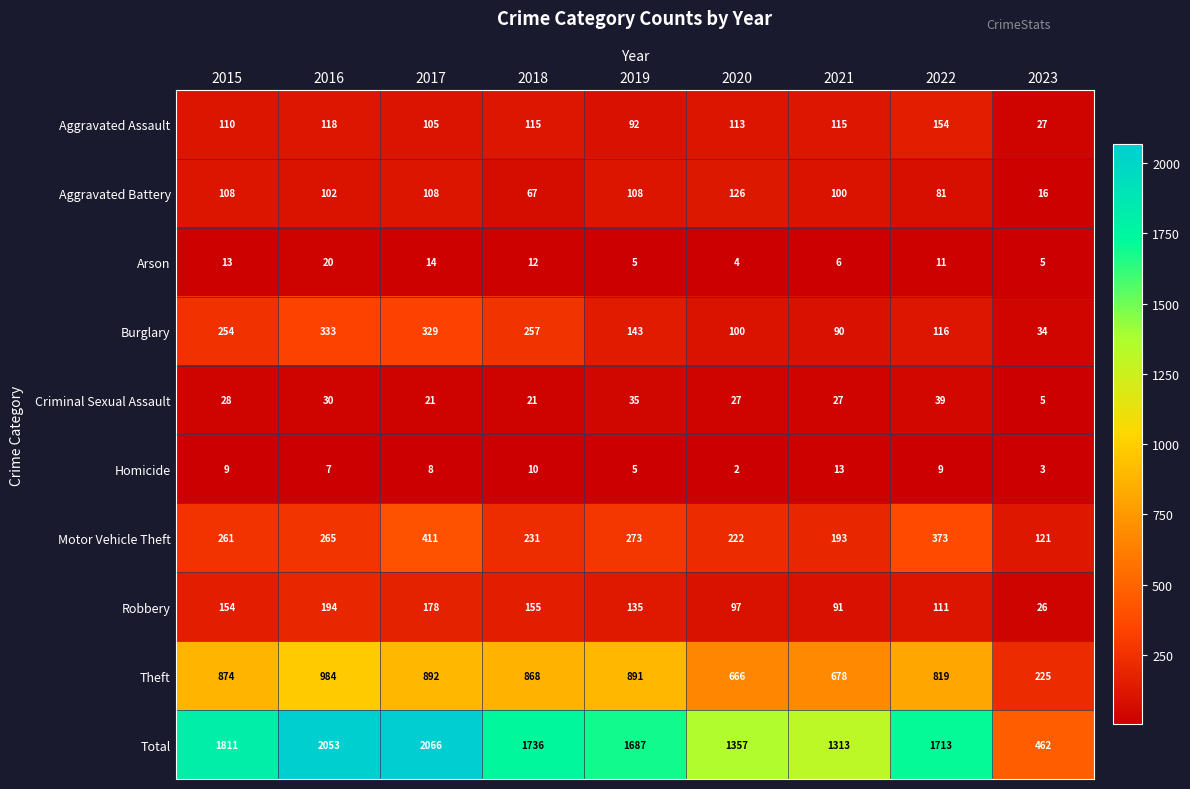

What is the difference between the Total values at 2017 and 2016?

13